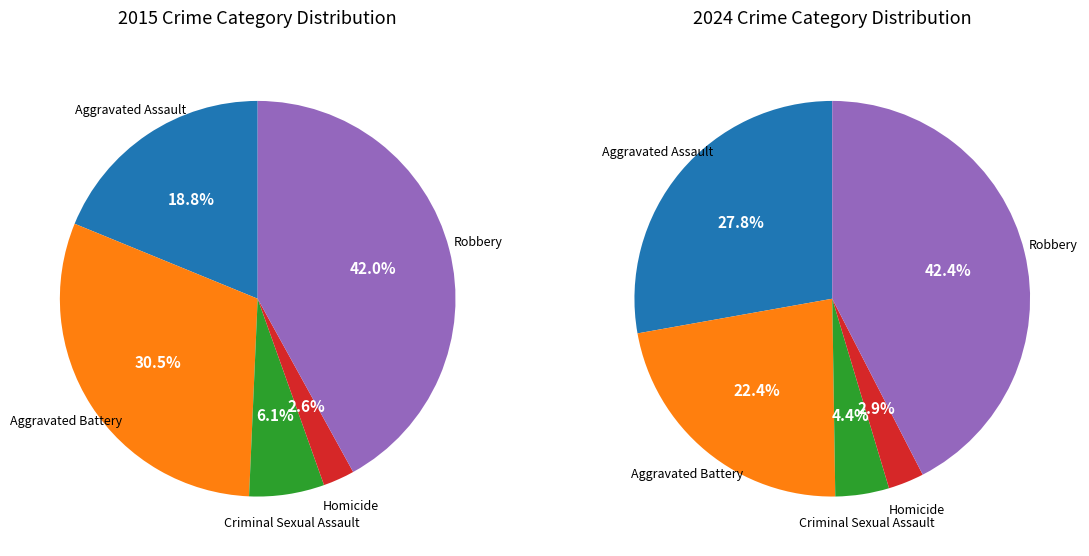

Does Homicide represent more than half of the total?

No